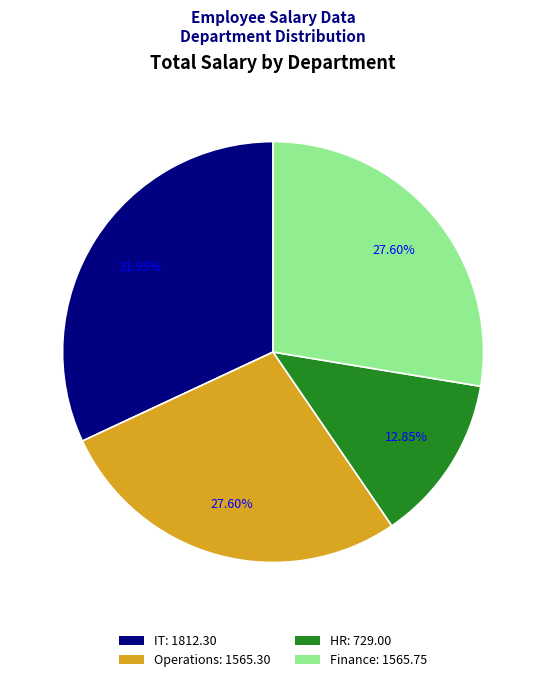

Approximately how many times larger is the value at IT: 1812.30 compared to HR: 729.00?

2.5